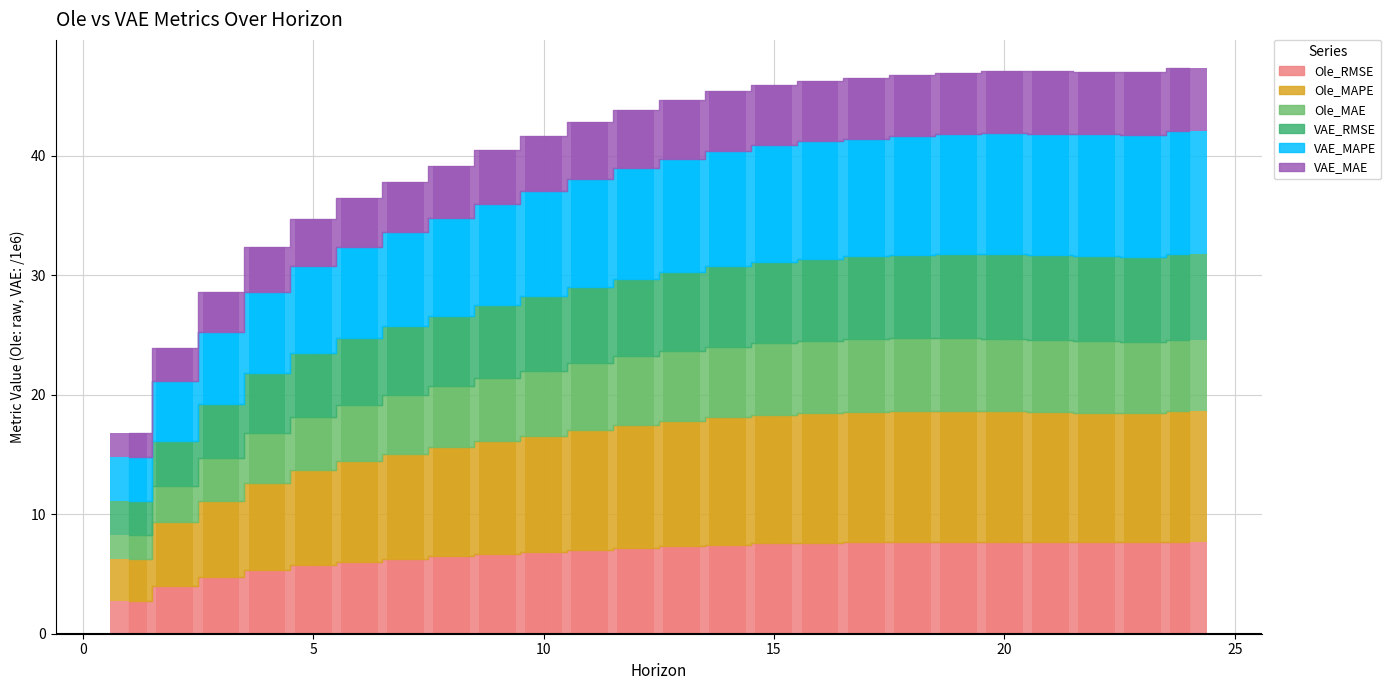

At which category is the sum across all series the highest?

24